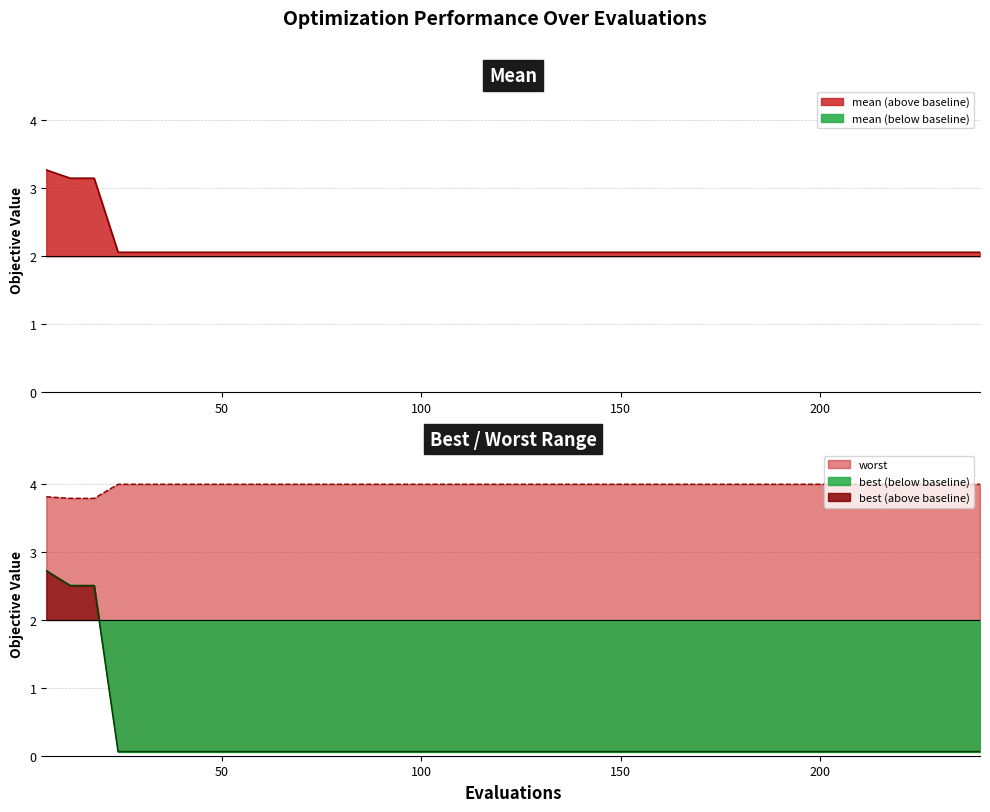

What is the highest value of the worst series?

4.0